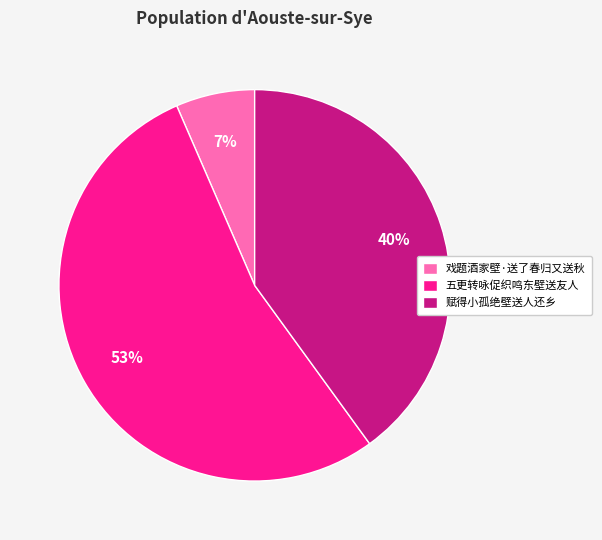

How many segments does this pie chart have?

3